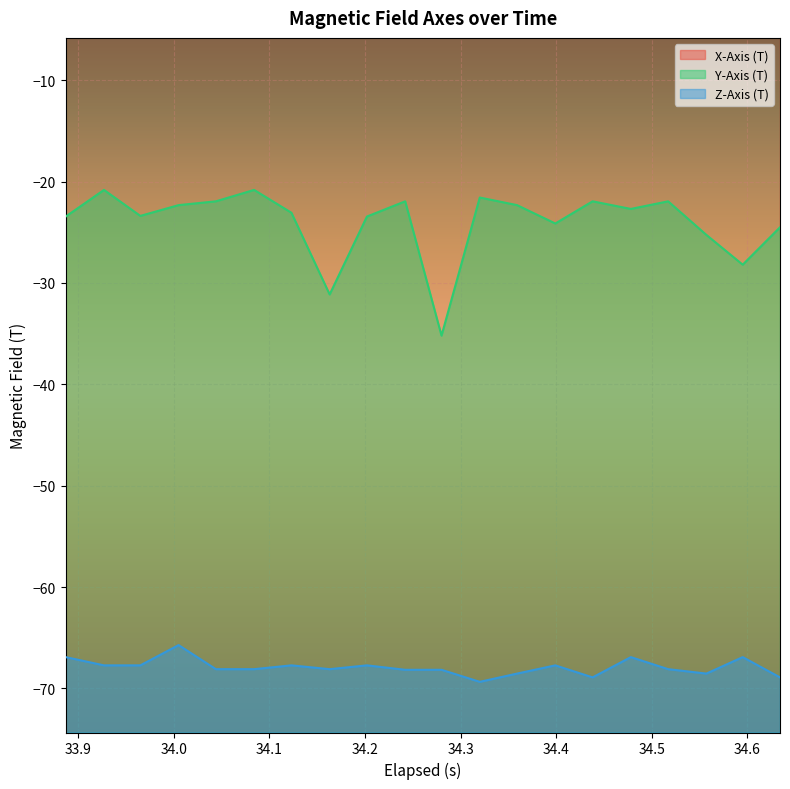

What is the lowest value of the Z-Axis (T) series?

-69.4